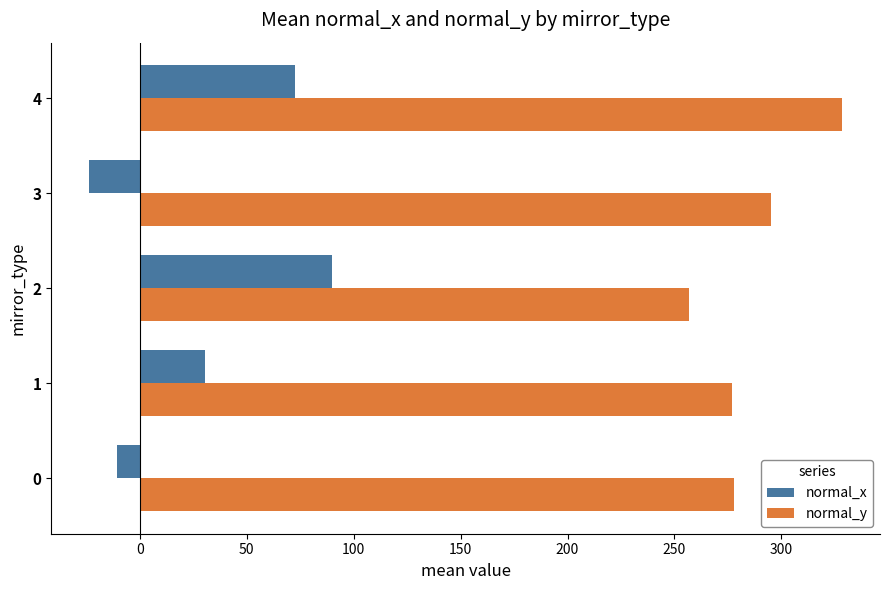

What is the highest value of the normal_y series?

328.5